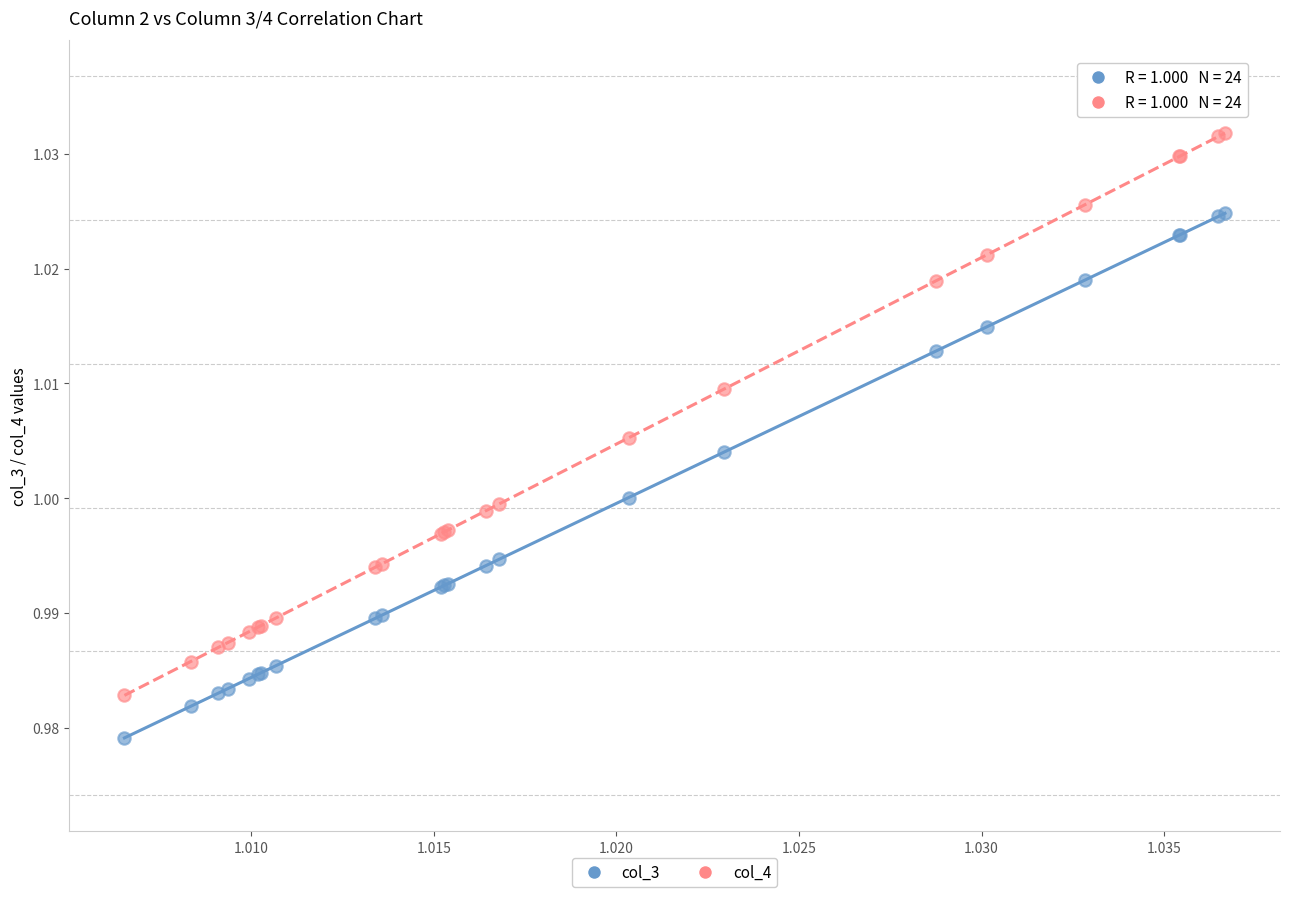

Which series reaches the maximum Y coordinate?

col_4